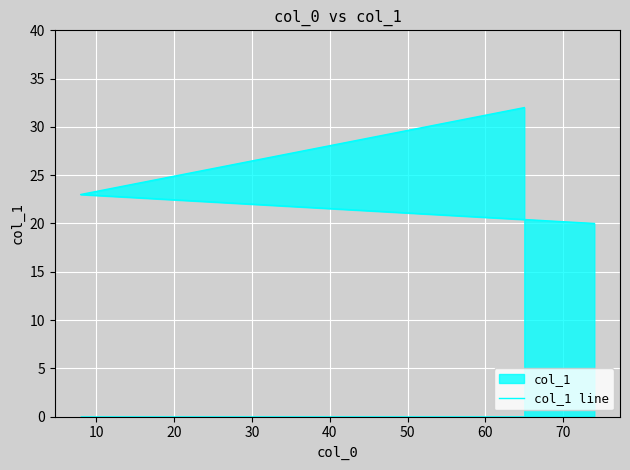

Count the values in the range 20 to 32.

3